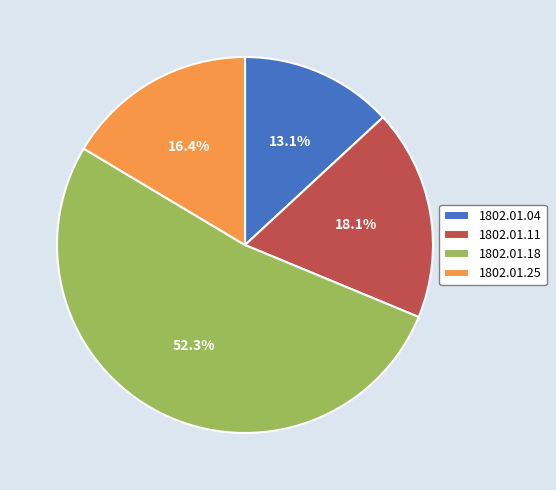

How many slices are in this pie chart?

4